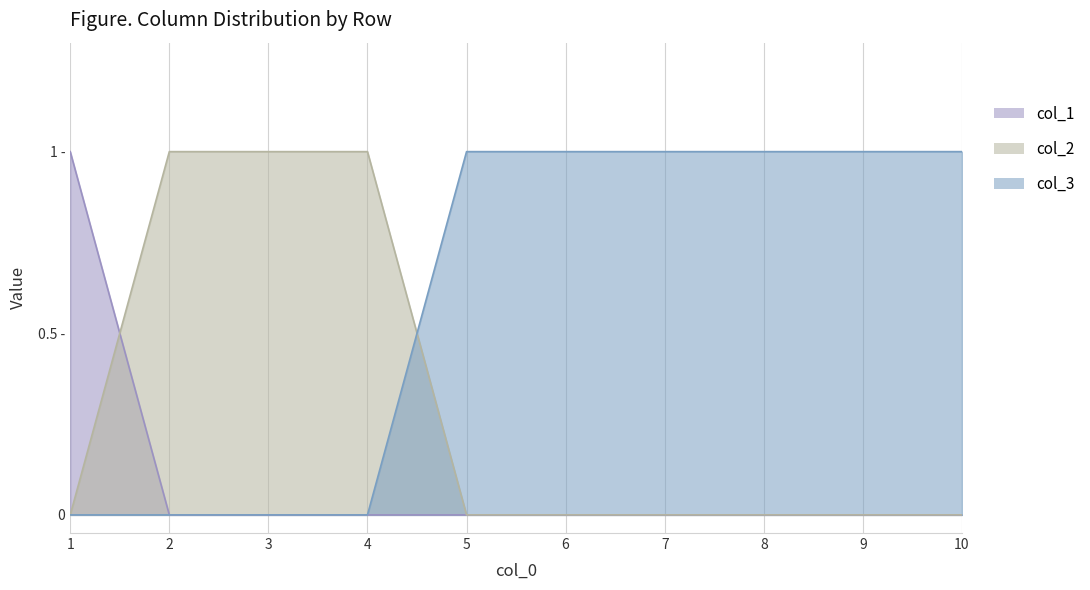

List the series in order of their peak value, highest first.

col_1, col_2, col_3